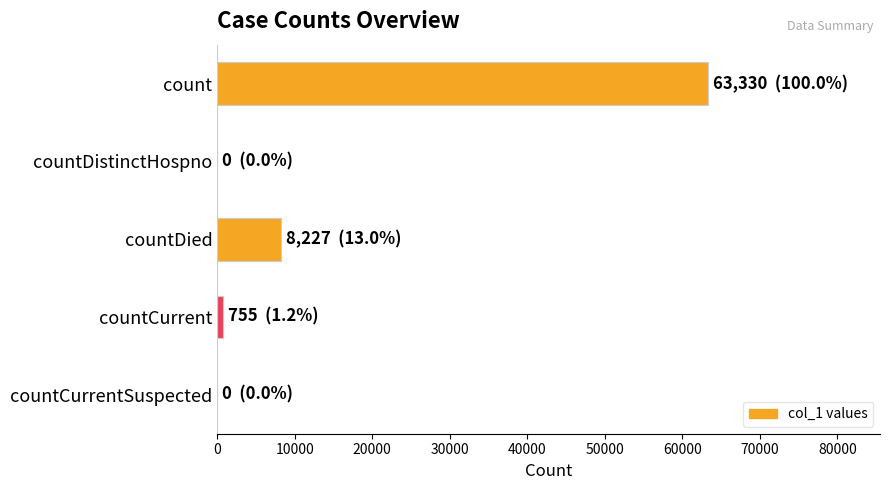

What is the greatest value displayed?

63330